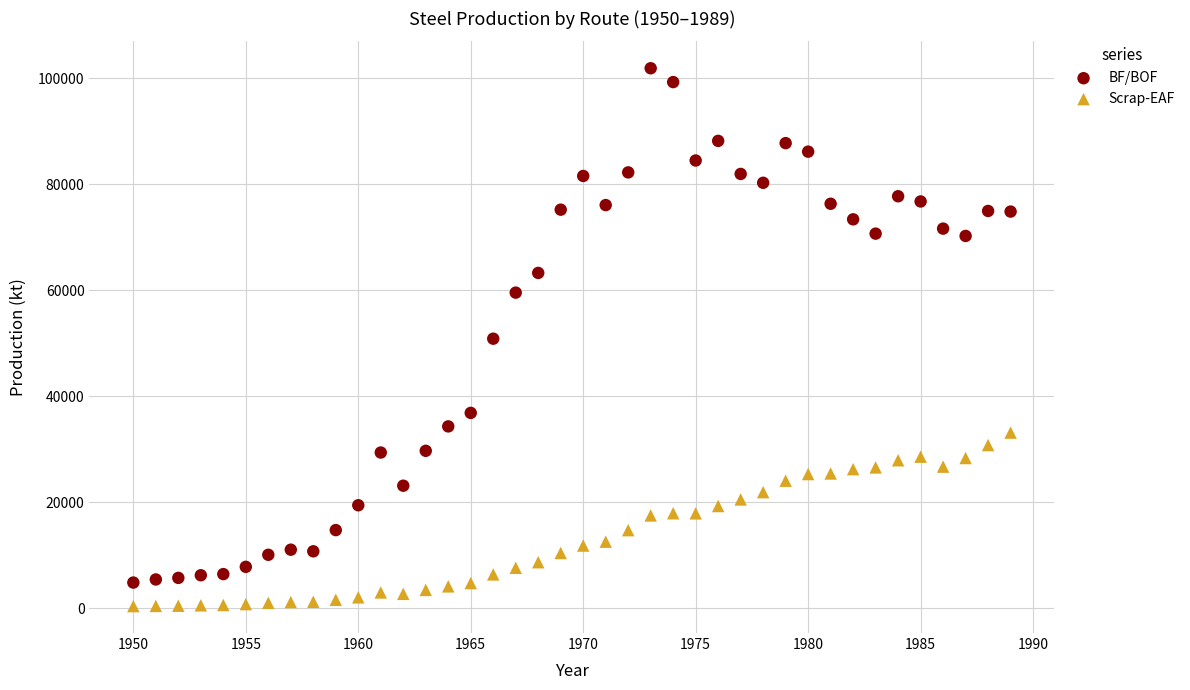

Across all data points, what is the range of Y values (max minus min)?

101493.1